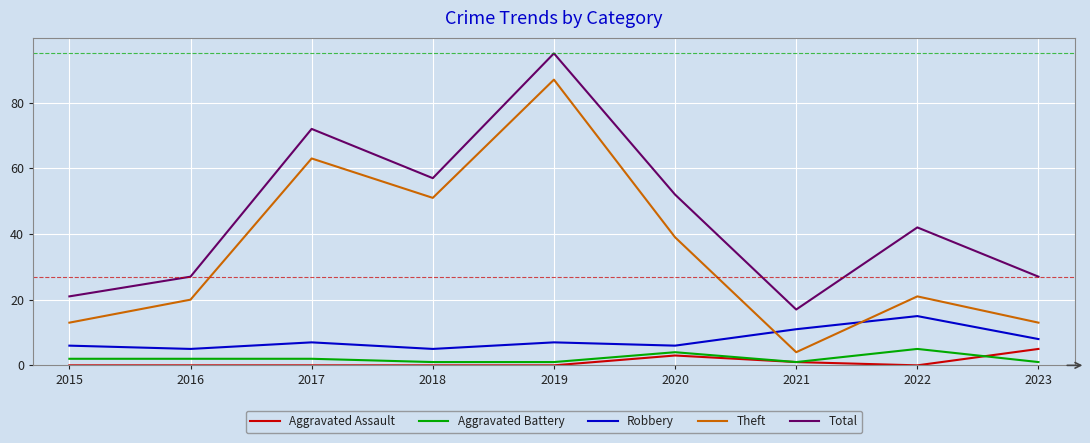

Is it true that Total equals 27 at 2016?

True